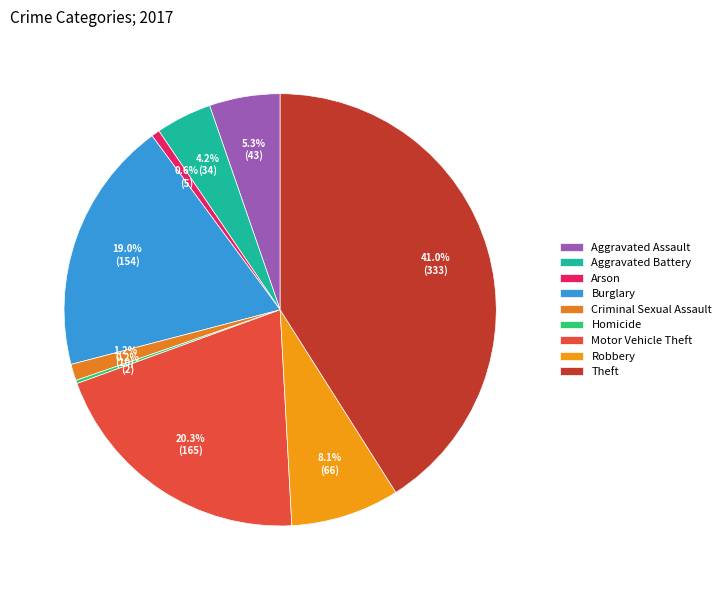

Which slice is the largest?

Theft